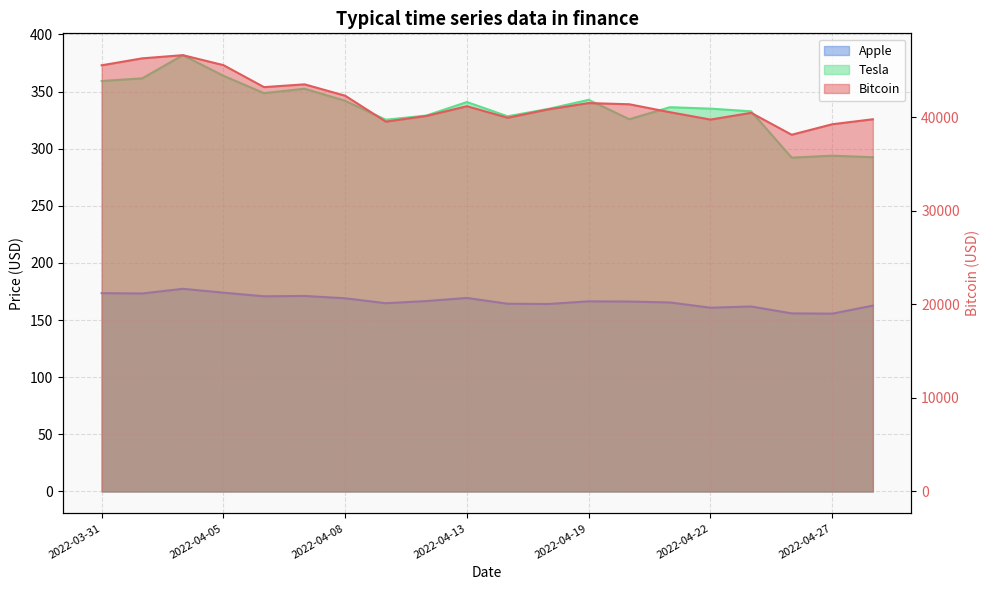

Which has a higher value, 2022-04-14 or 2022-03-31?

2022-03-31